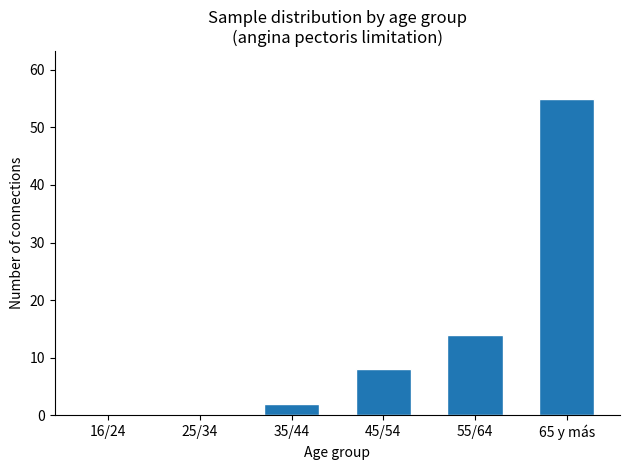

Reading right to left, extract all data points from this chart.

65 y más=55	55/64=14	45/54=8	35/44=2	25/34=0	16/24=0